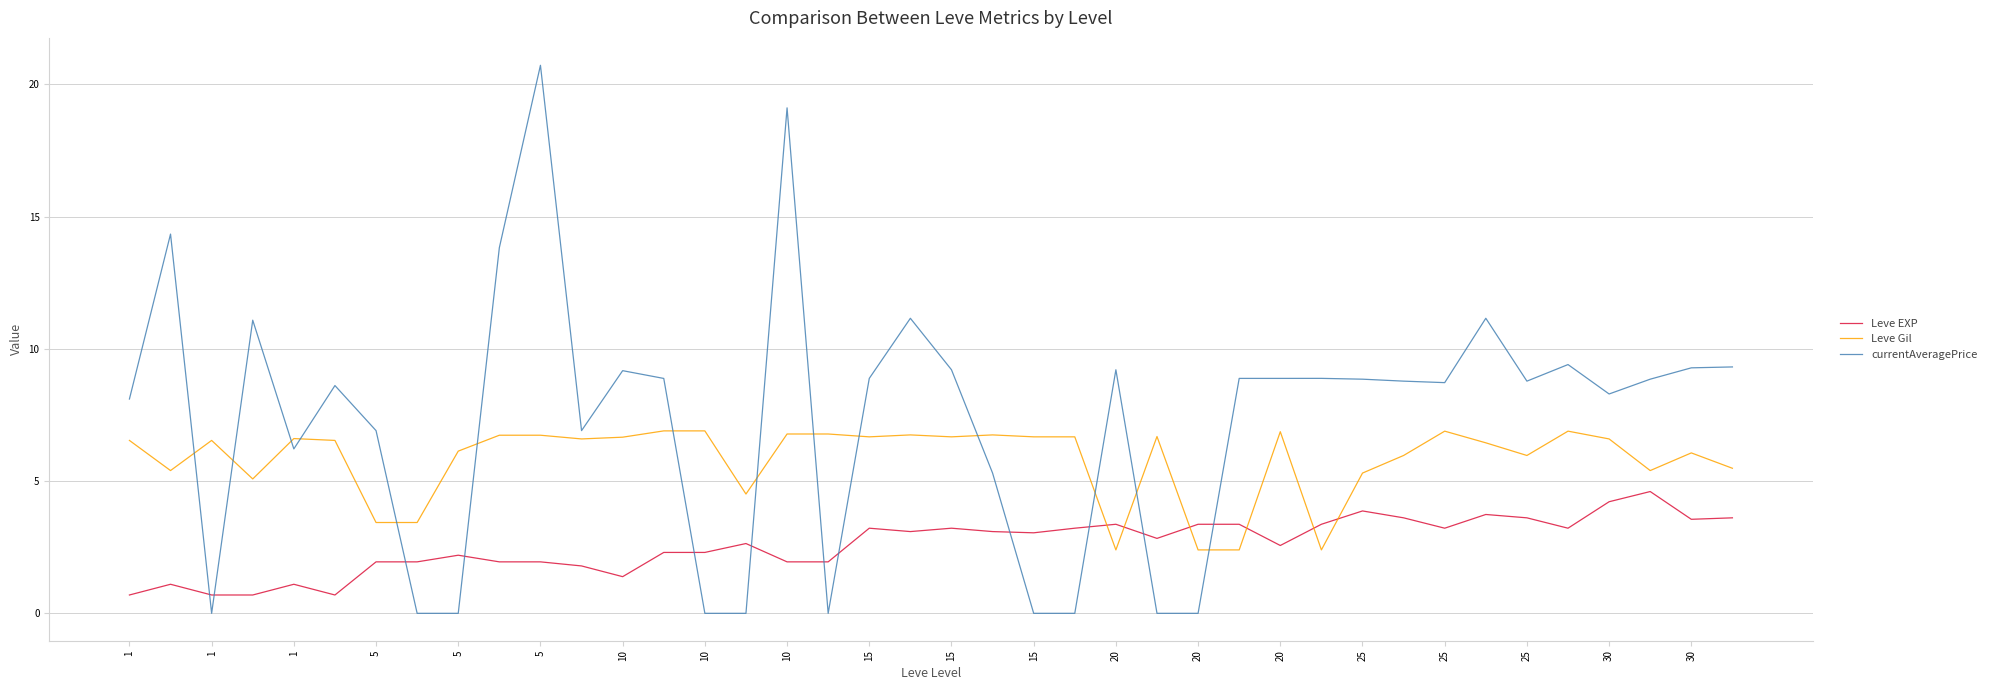

Is this an area chart (filled region under the line)?

No